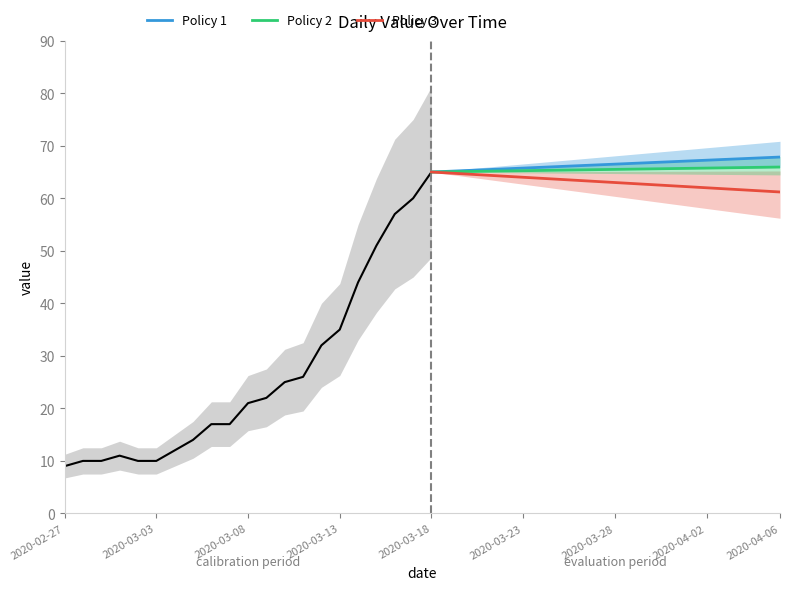

What is the lowest value of the Policy 1 series?

65.0